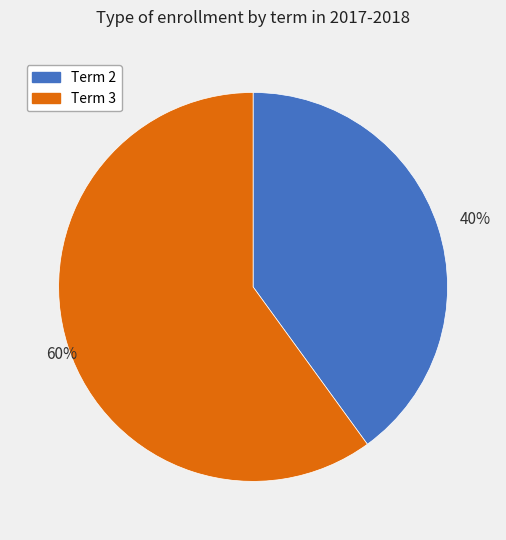

To the nearest percent, what is the average slice percentage?

50%